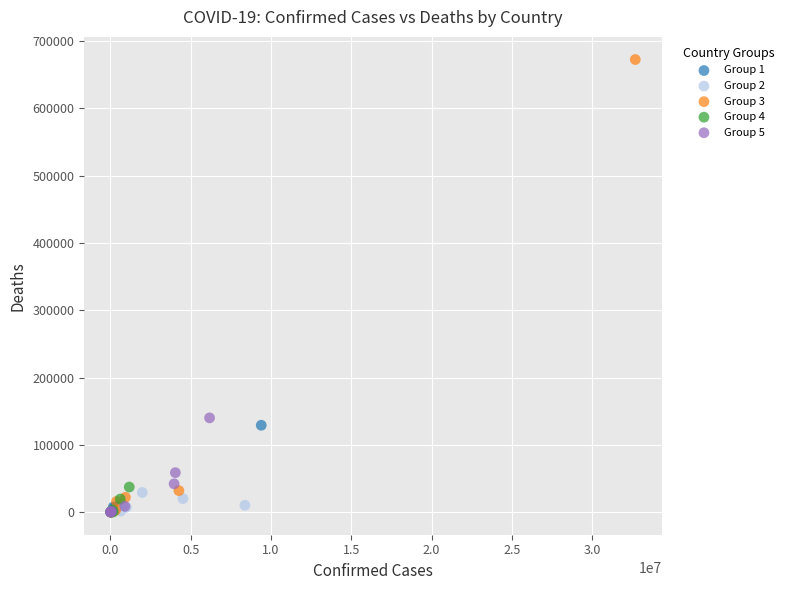

Which series reaches the maximum Y coordinate?

Group 3